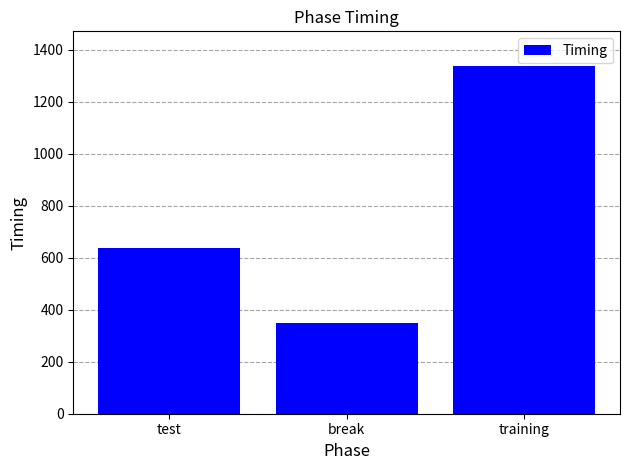

What value does the data have at training?

1337.5